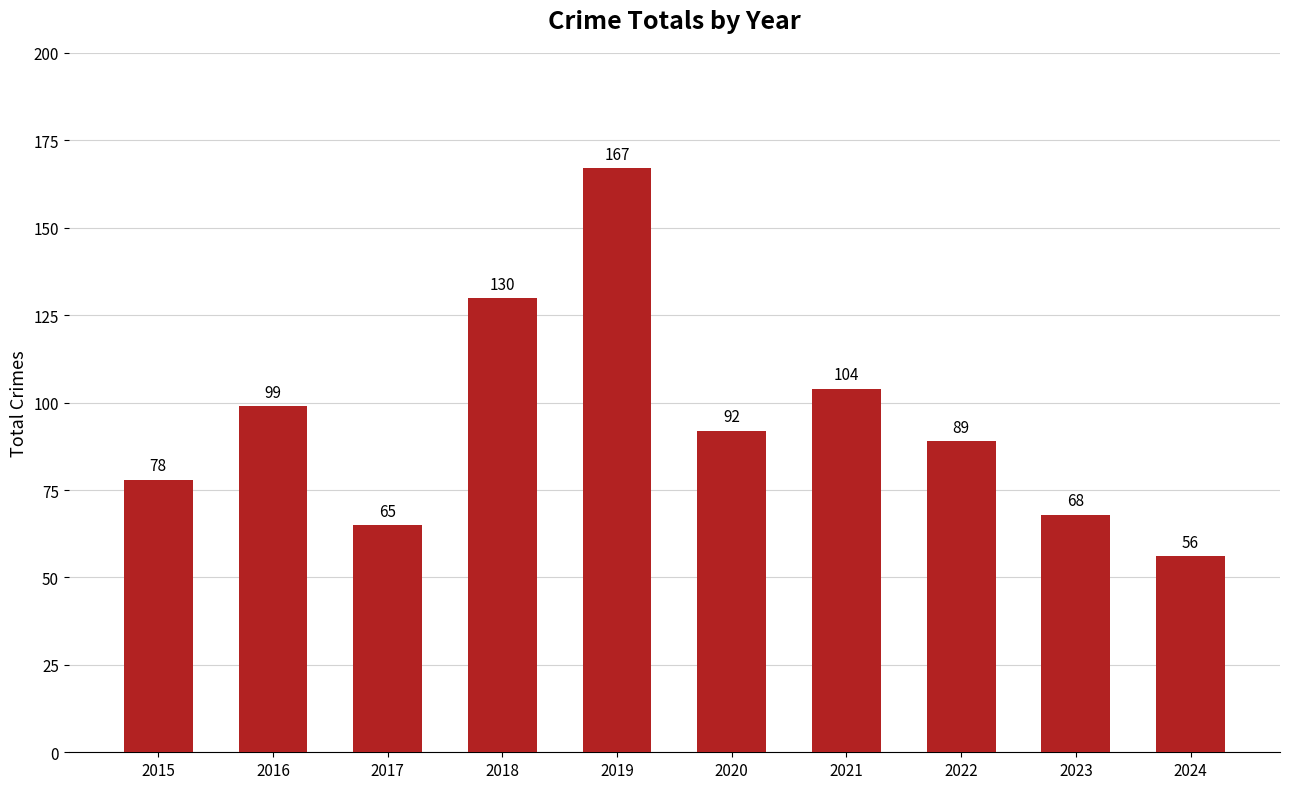

Where is the data nearest to the value 111?

2021